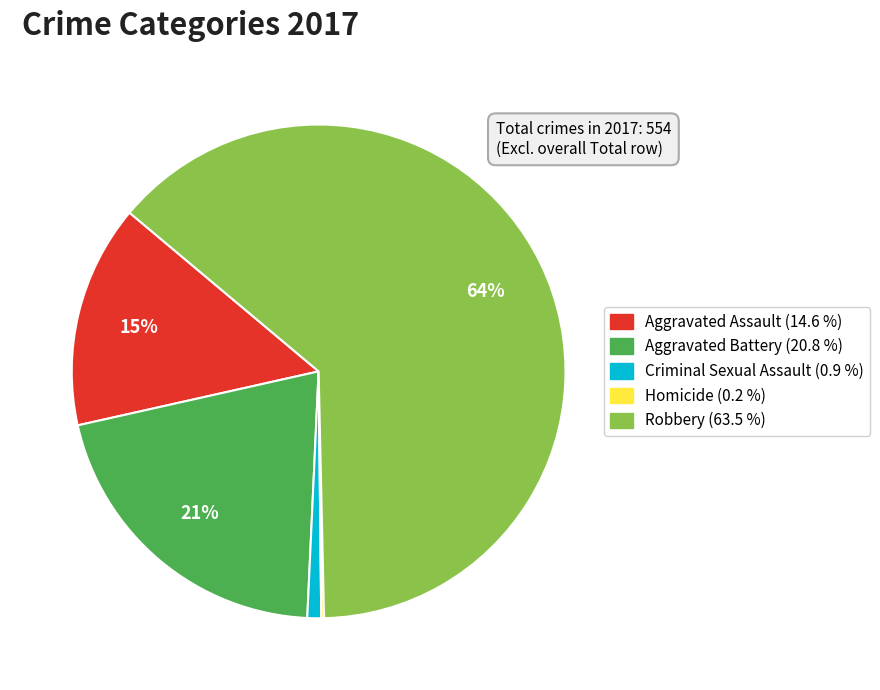

True or false: Aggravated Battery accounts for 10% of the total.

False